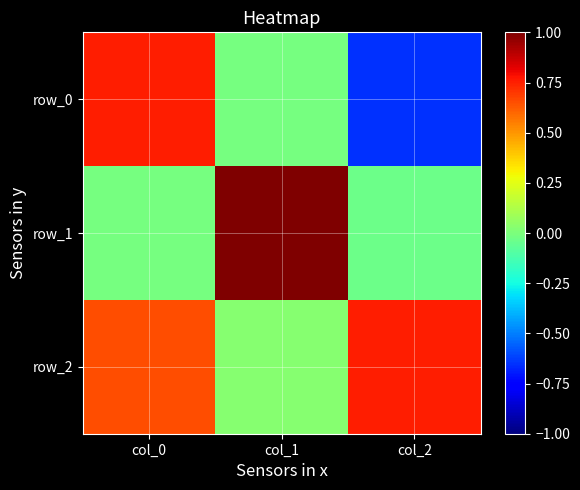

Reading left to right, extract all data points from this chart.

row_0: 0.8	-0.0	-0.7
row_1: -0.0	1.0	-0.0
row_2: 0.7	0.0	0.8